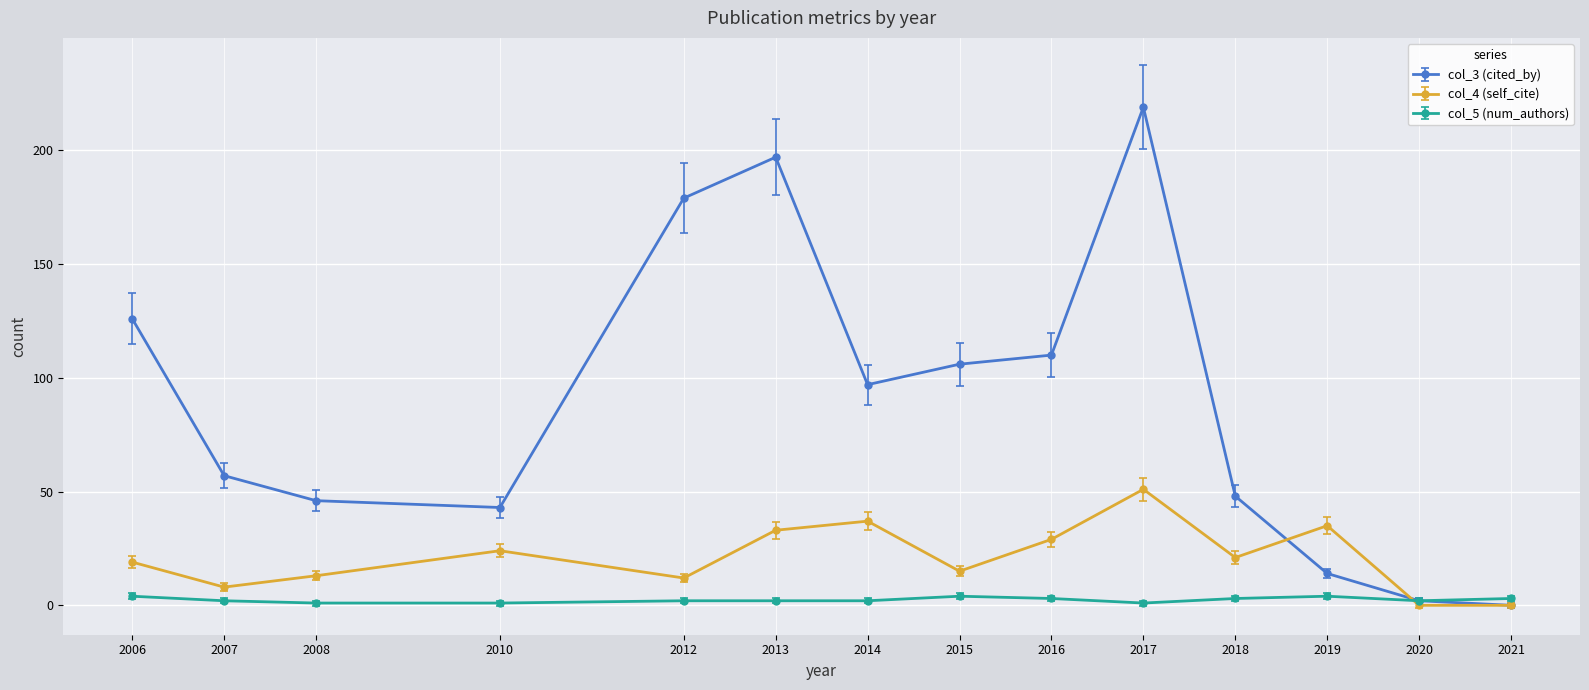

What is the total value across all series at 2016?

145.3